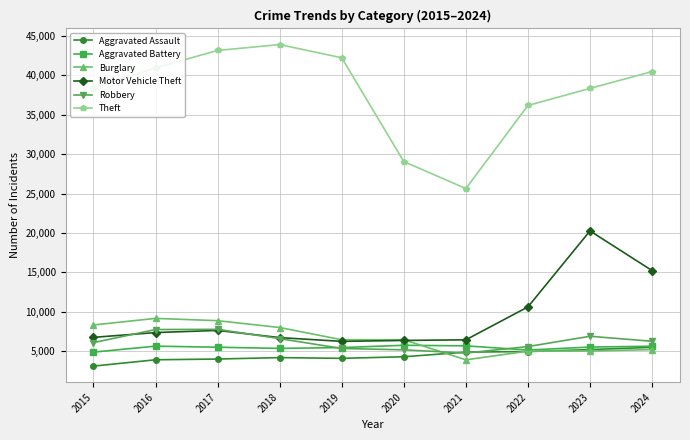

How many lines are shown in the chart?

6